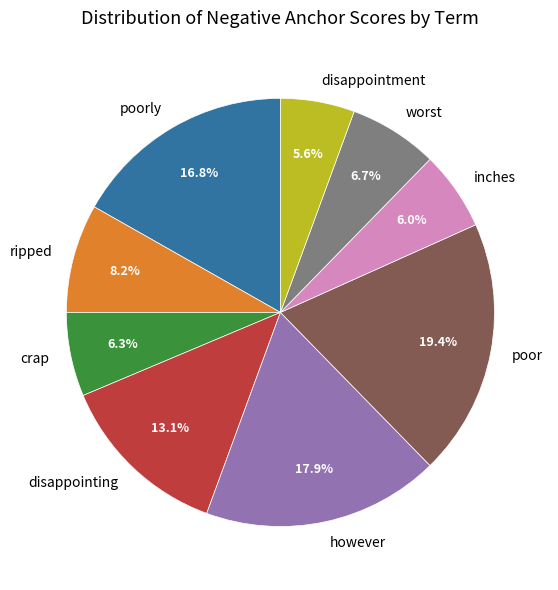

How many segments does this pie chart have?

9